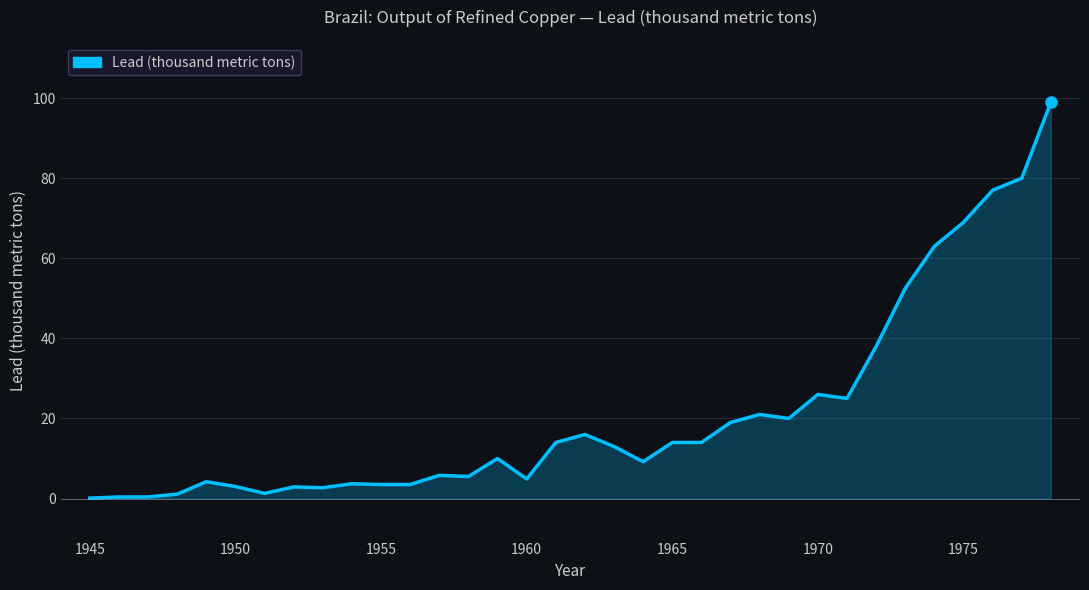

What is the maximum value shown in the chart?

99.0